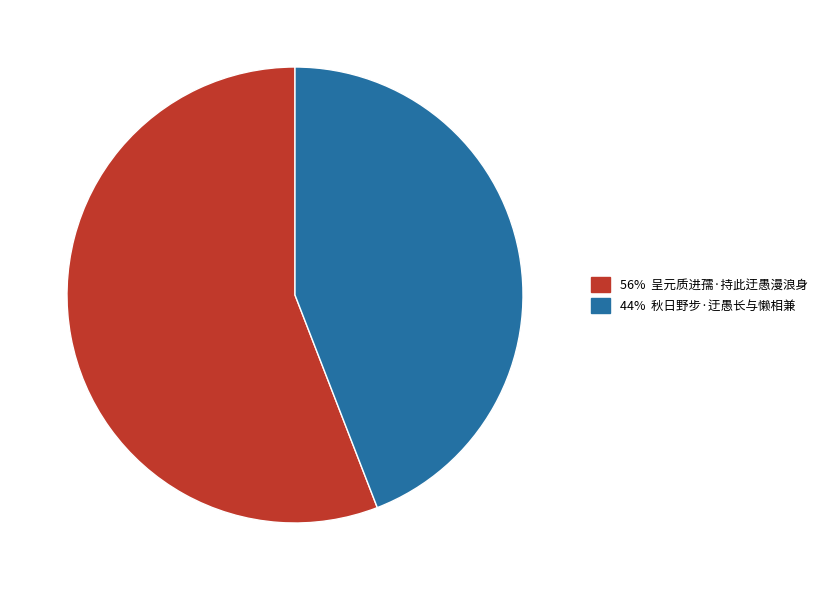

Does any single category account for the majority?

Yes